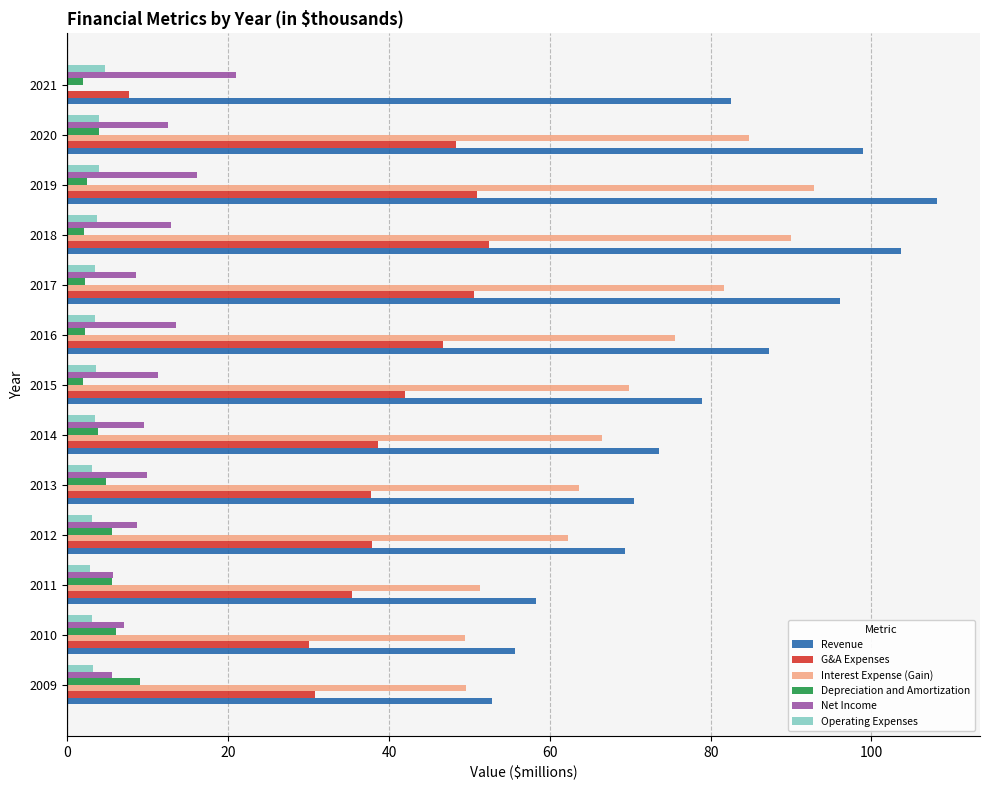

Is it true that Interest Expense (Gain) equals 51.3 at 2011?

True